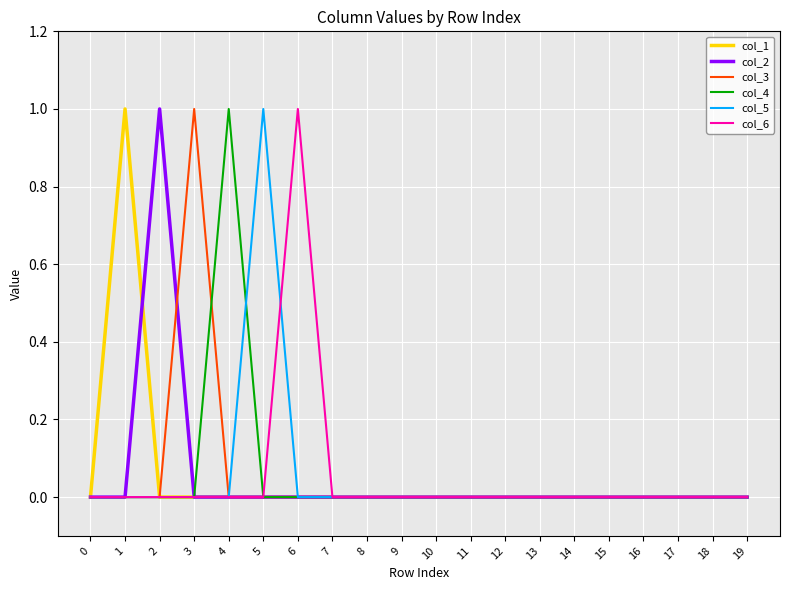

The col_3 series shows 0 at 16. True or false?

True